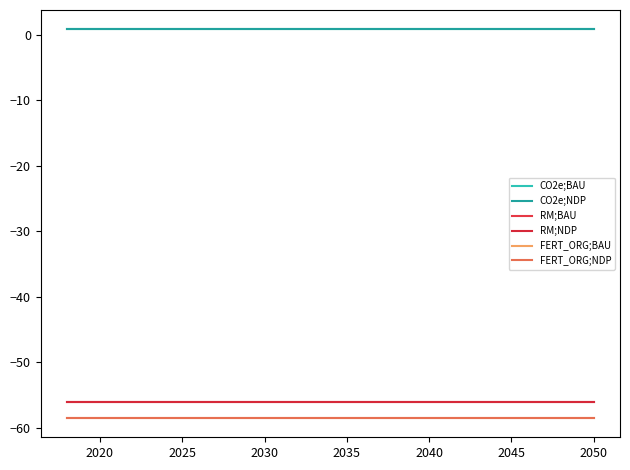

What is the value of the CO2e;NDP point at the 12th from the left?

0.8